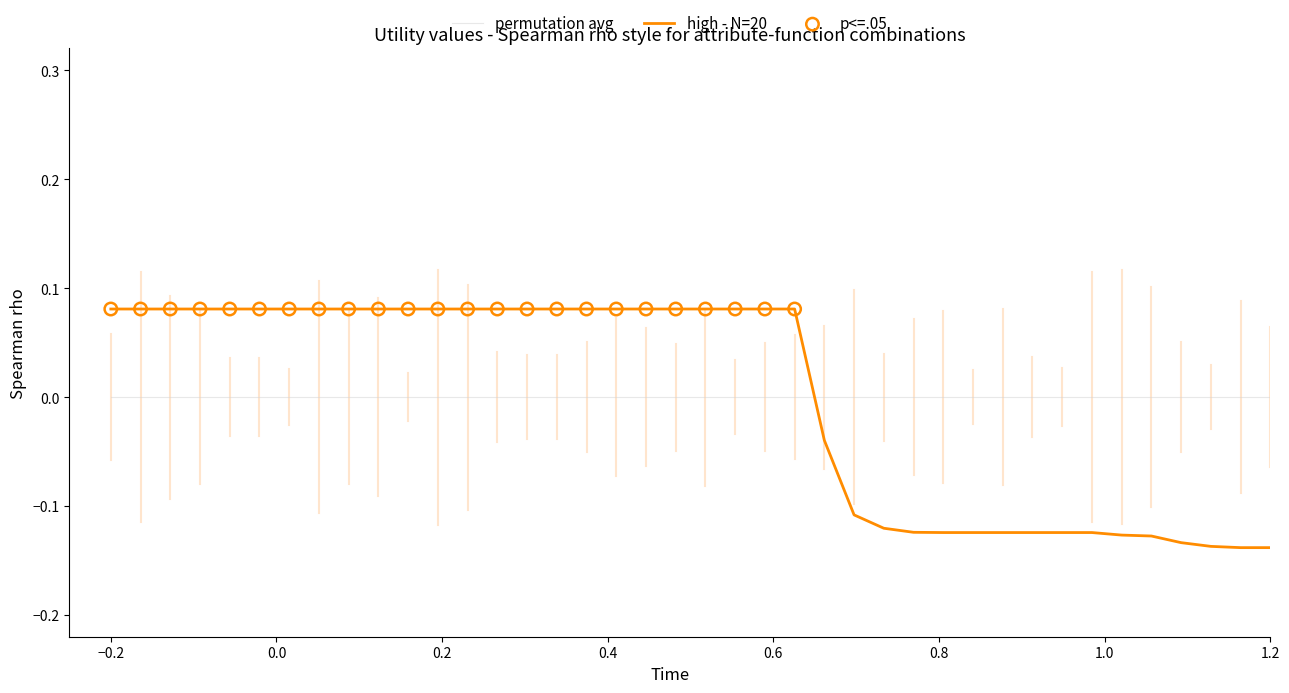

Which series has the widest spread of values?

high - N=20